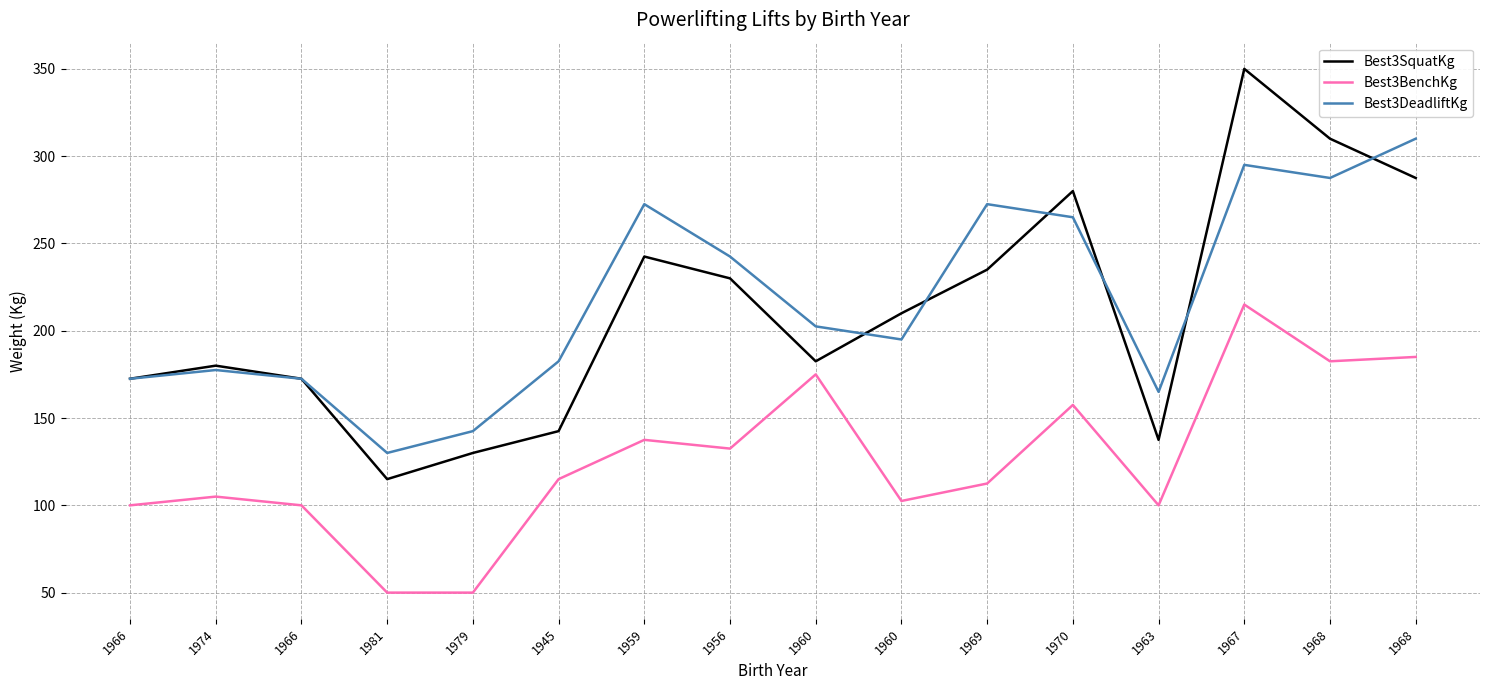

True or false: Best3DeadliftKg has a value of 252.5 at 1966.

False